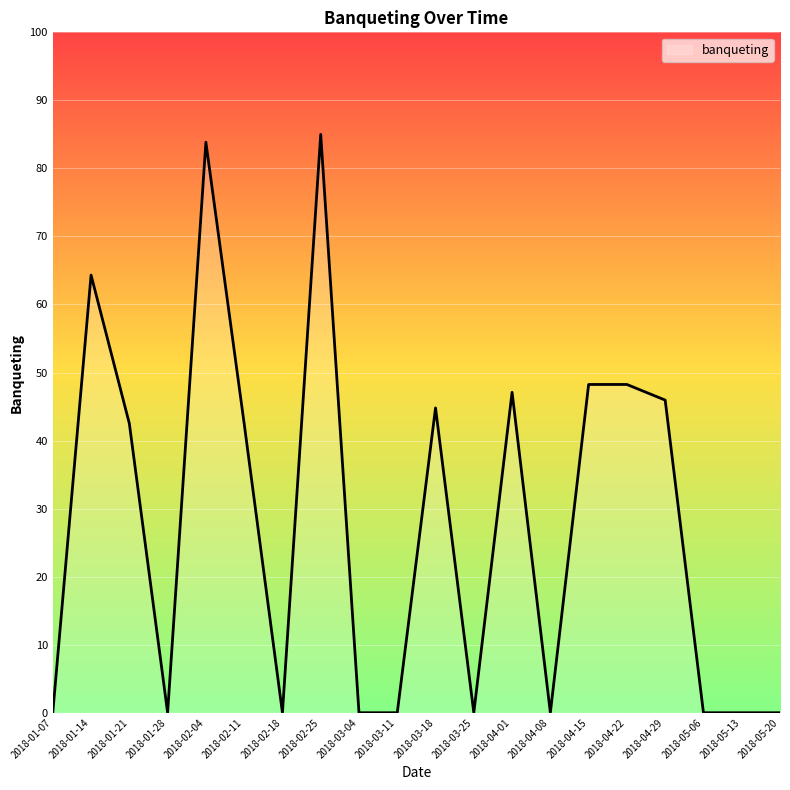

Where does the data first go above 42?

2018-01-14